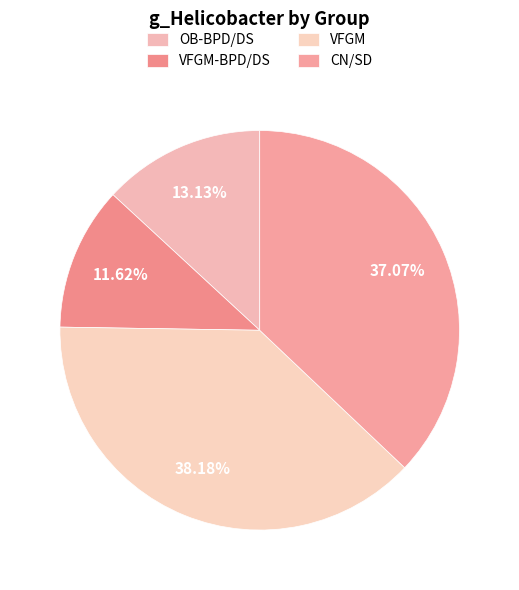

To the nearest percent, what is the difference between the VFGM-BPD/DS and OB-BPD/DS slice percentages?

2%